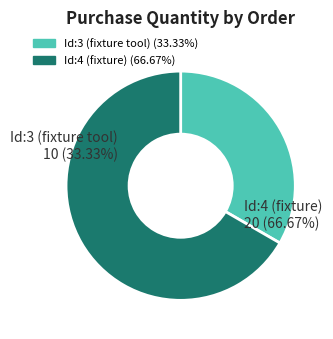

What is the largest slice in the pie chart?

Id:4 (fixture)